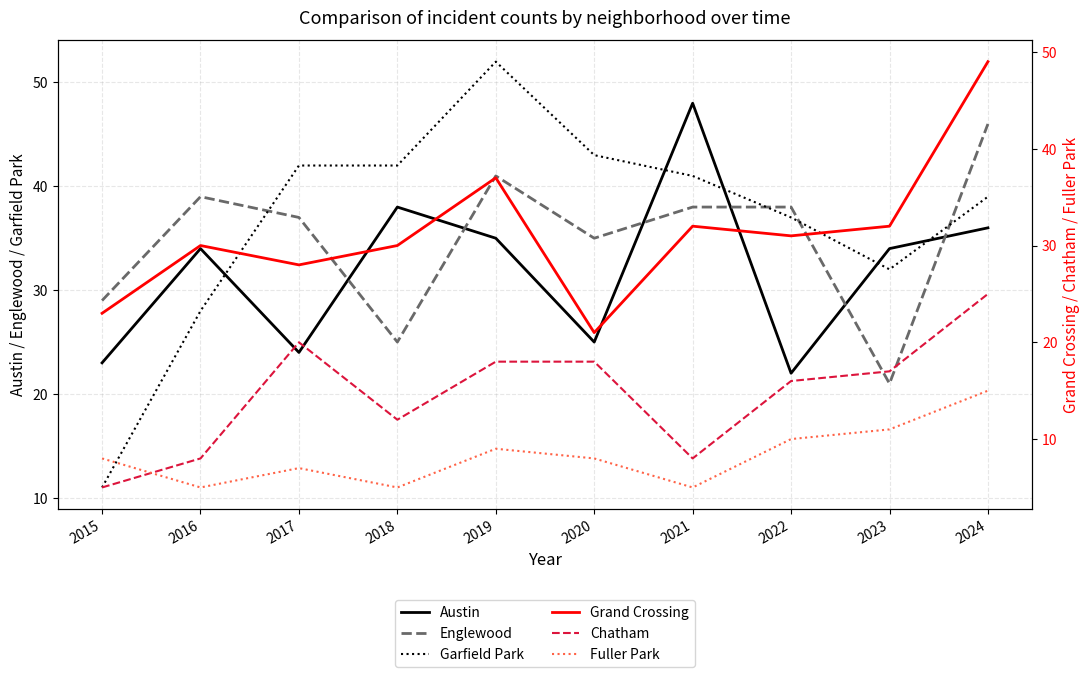

What is the maximum value for Austin?

48